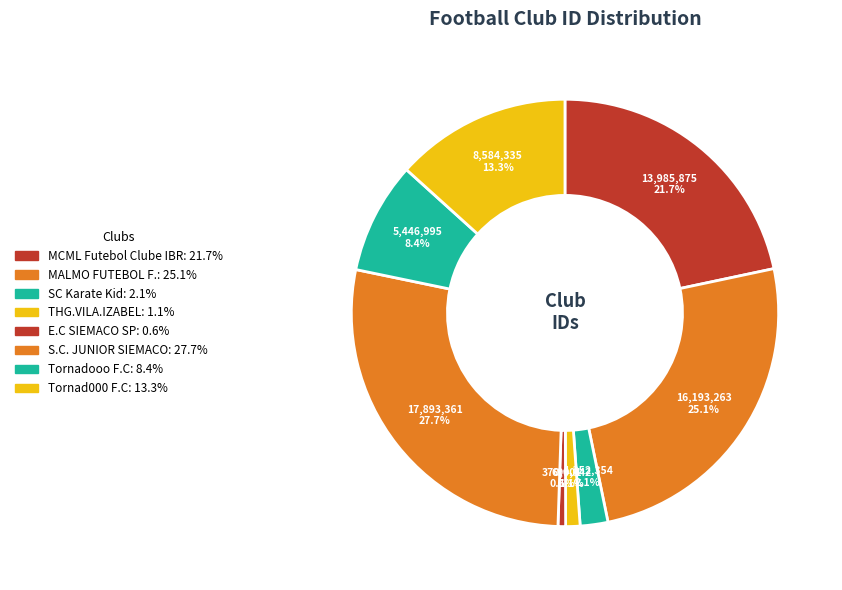

How many segments does this pie chart have?

8